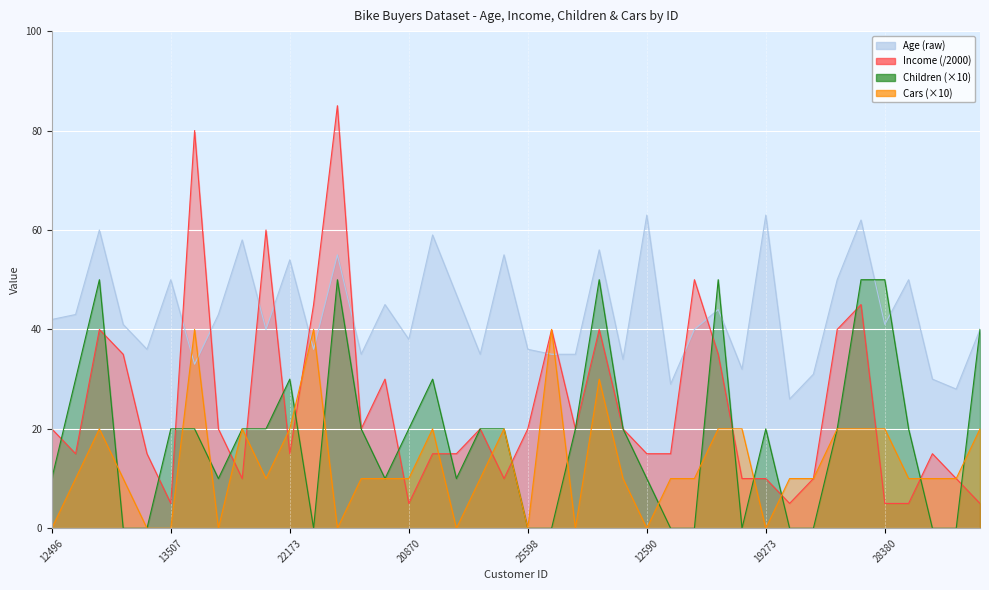

At how many categories does at least one series exceed 45?

19